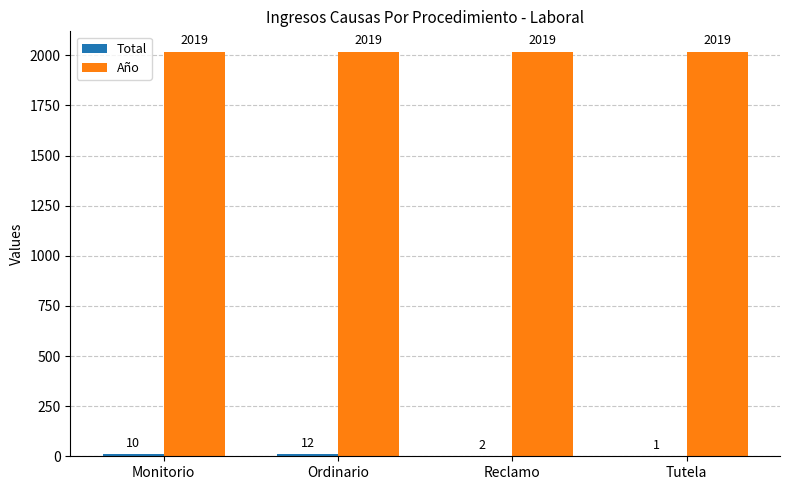

How many series are shown in this chart?

2